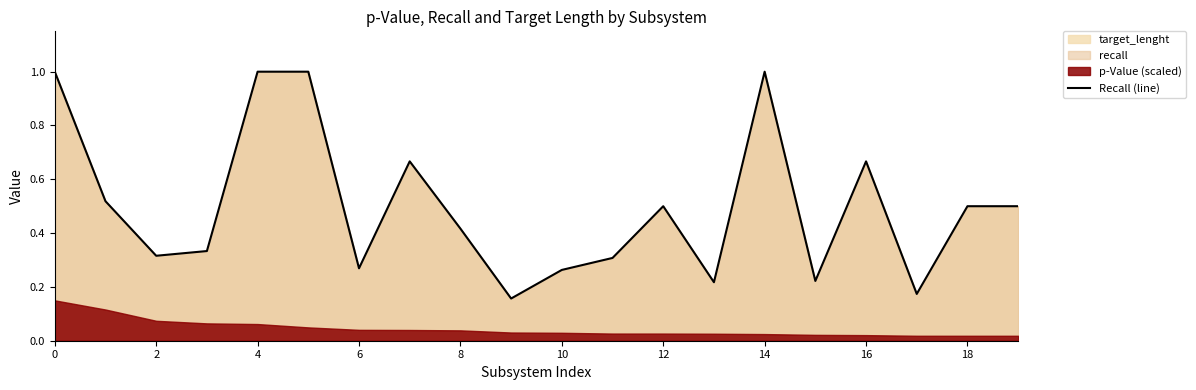

The value of Recall (line) at 14 is 1.0. True or false?

True